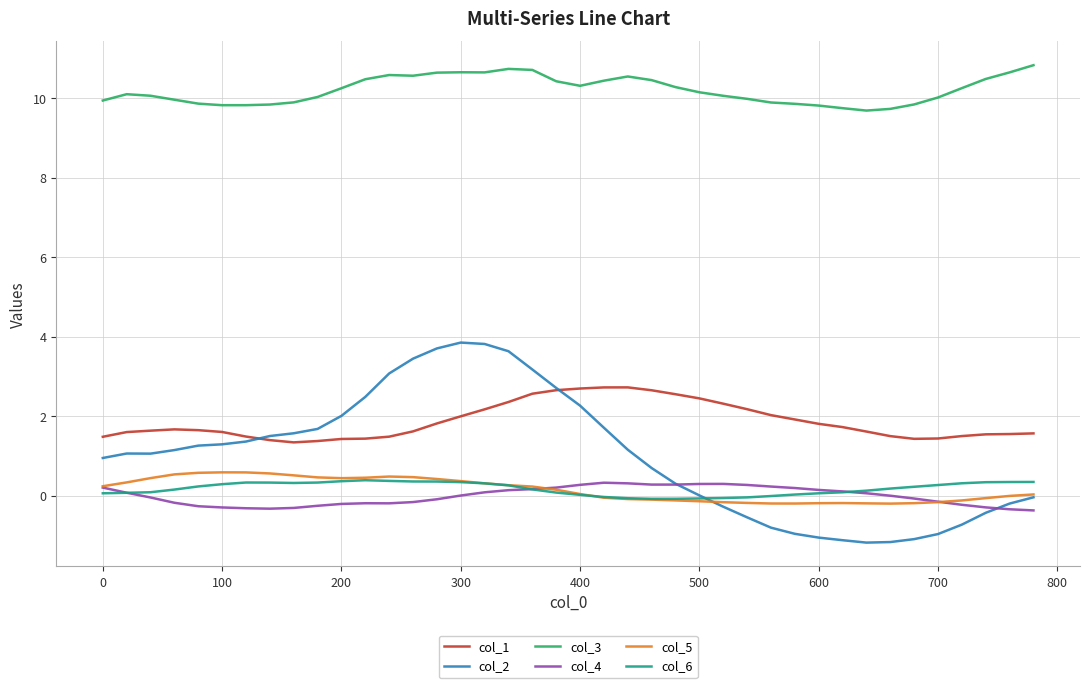

What are all the series names shown in the legend?

col_1, col_2, col_3, col_4, col_5, col_6